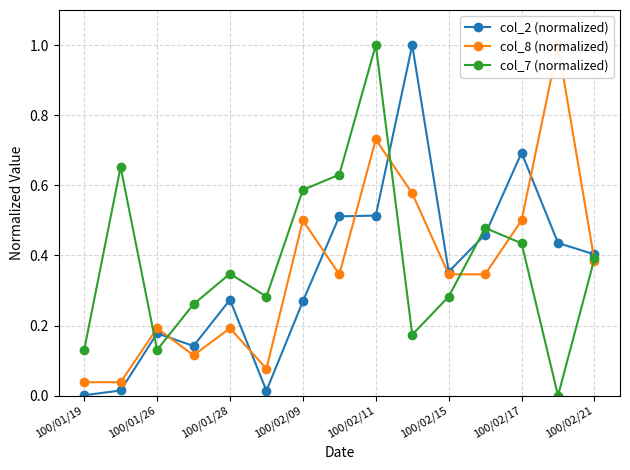

The value of col_7 (normalized) at 100/02/21 is 0.4. True or false?

True